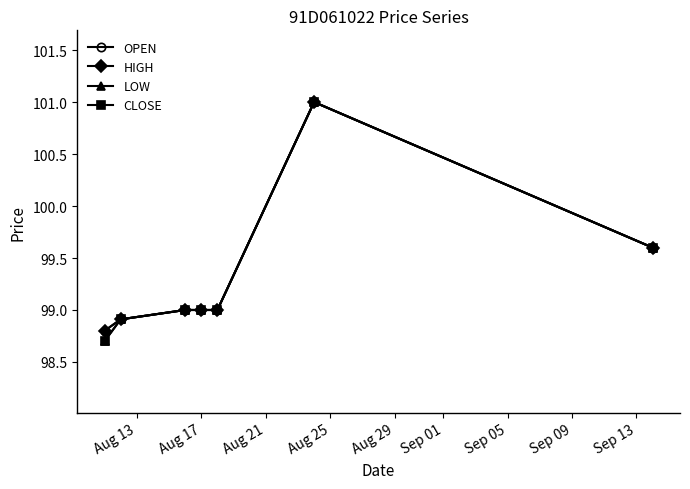

Is this an area chart (filled region under the line)?

No